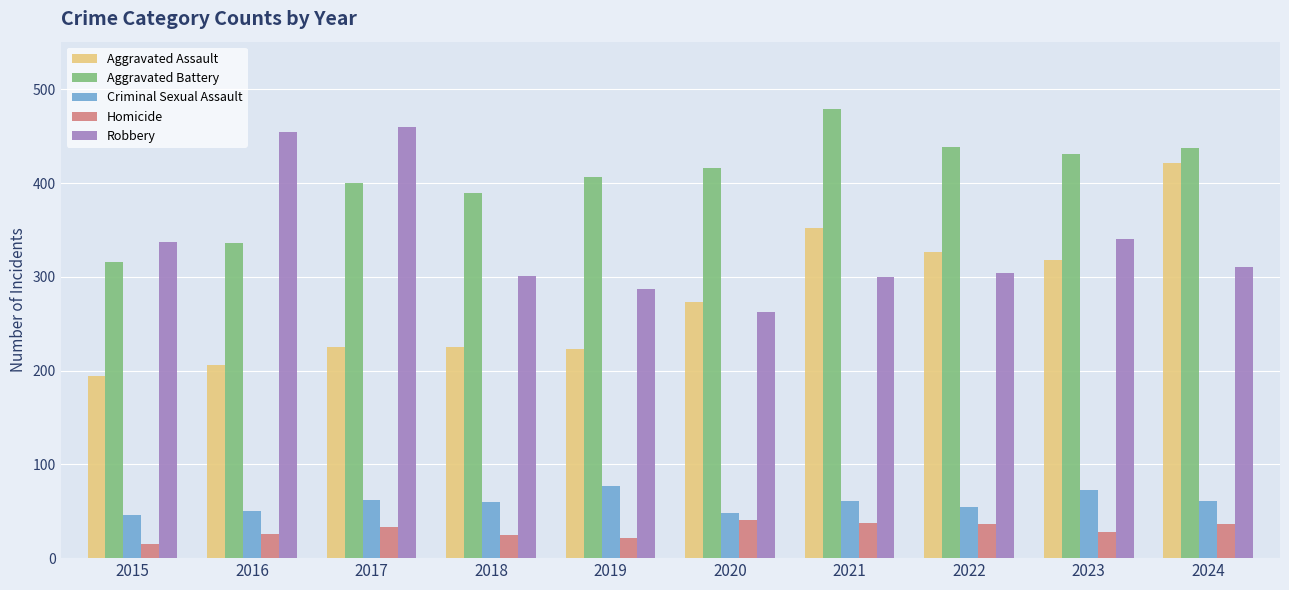

Is it true that Criminal Sexual Assault equals 62 at 2017?

True